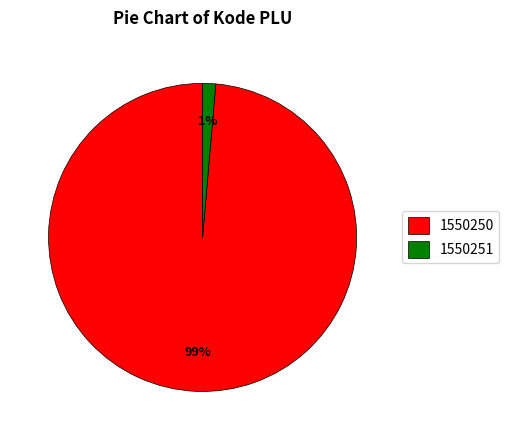

Rank the categories by value from highest to lowest.

1550250, 1550251